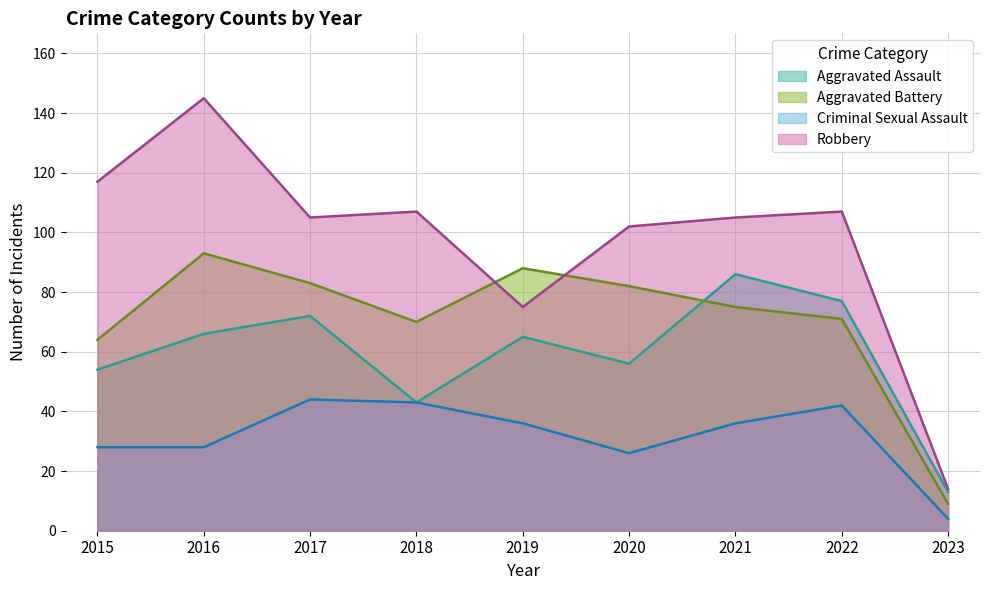

Read the Aggravated Battery value at 2015, to the nearest 5.

65